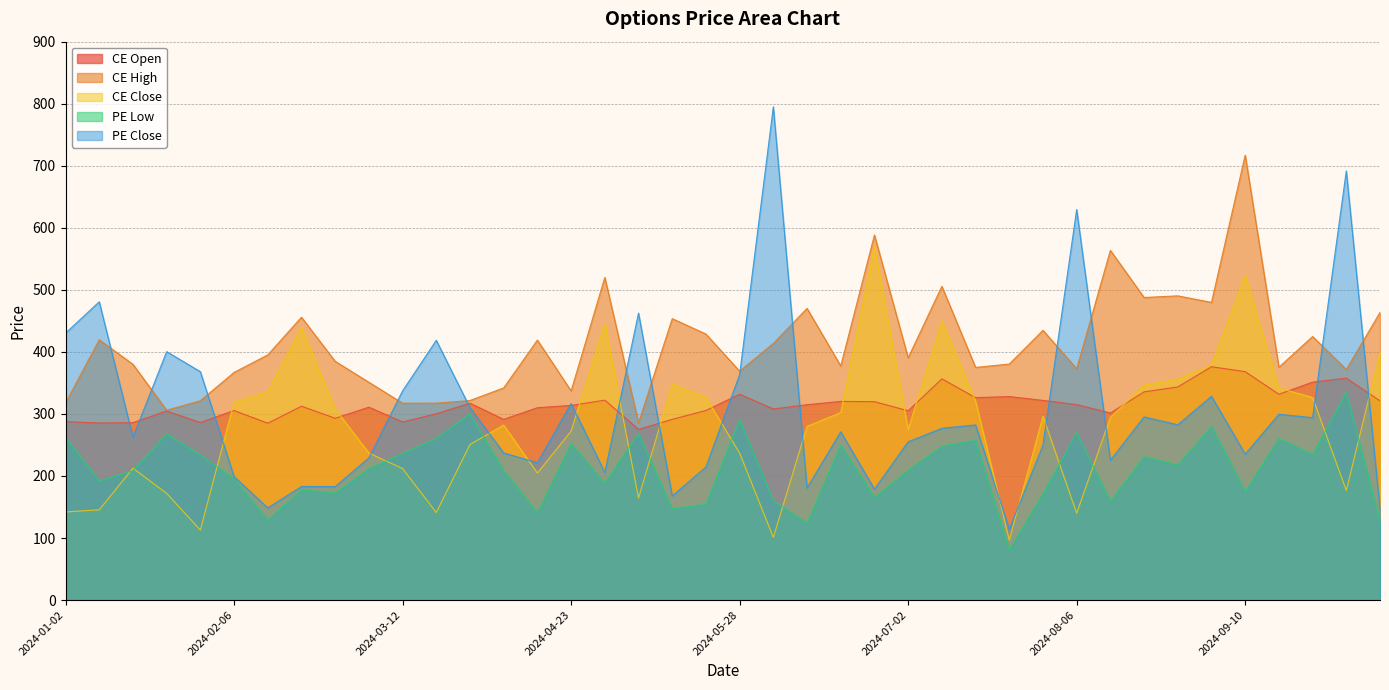

What are all the series names shown in the legend?

CE Open, CE High, CE Close, PE Low, PE Close